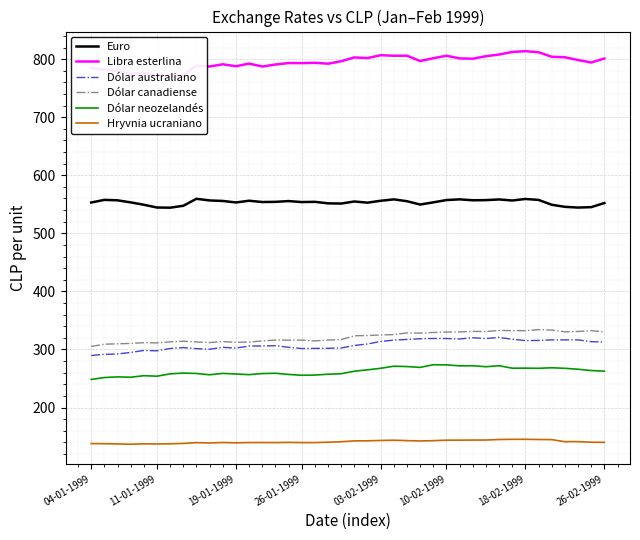

True or false: Euro and Hryvnia ucraniano cross at least once.

False